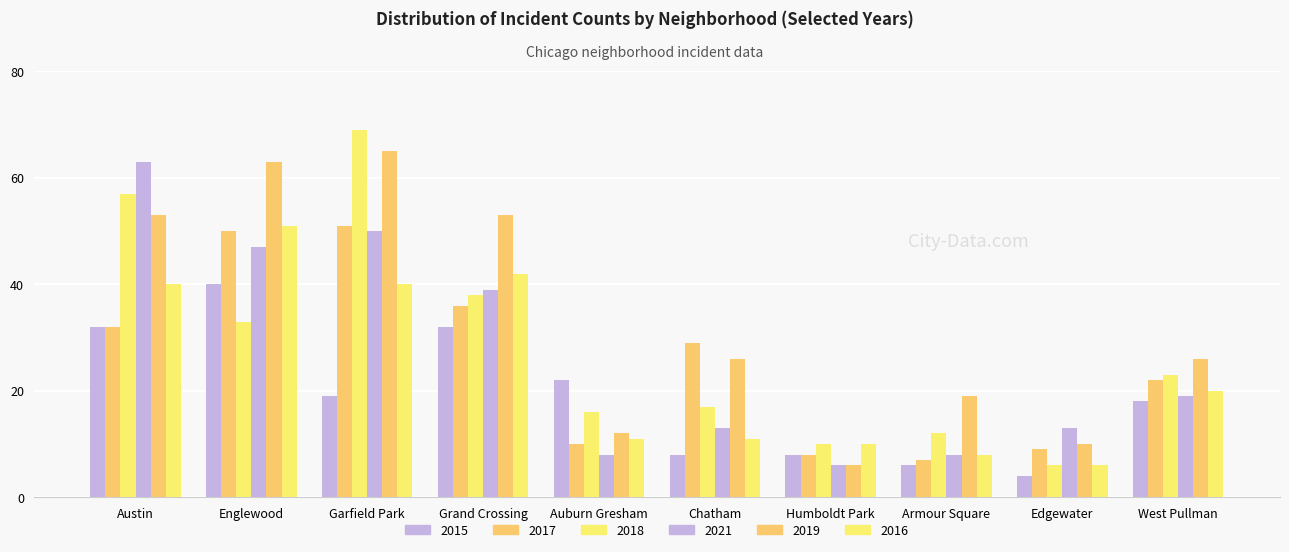

Reading left to right, transcribe all the data shown in this chart.

2015: 32	40	19	32	22	8	8	6	4	18
2017: 32	50	51	36	10	29	8	7	9	22
2018: 57	33	69	38	16	17	10	12	6	23
2021: 63	47	50	39	8	13	6	8	13	19
2019: 53	63	65	53	12	26	6	19	10	26
2016: 40	51	40	42	11	11	10	8	6	20